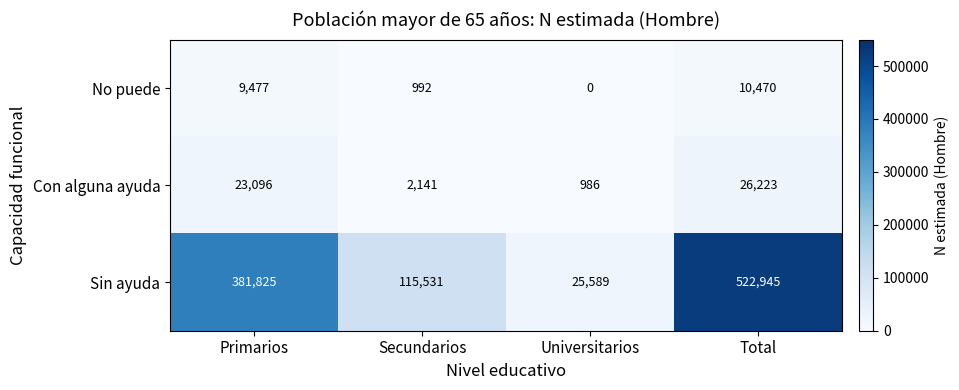

Which series changed the most between Universitarios and Total?

Sin ayuda